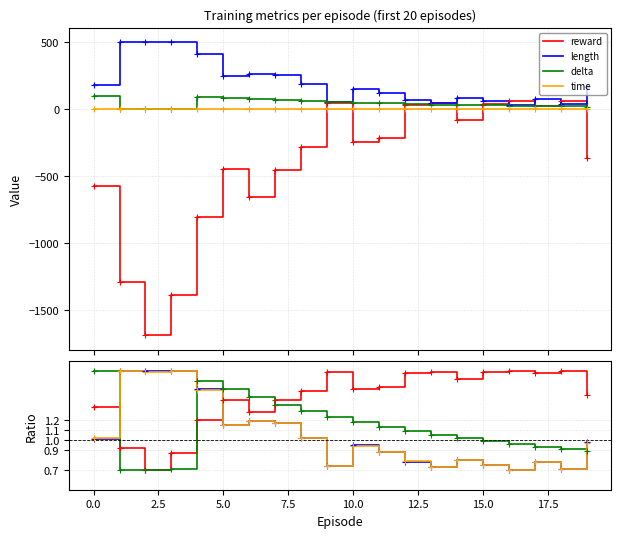

What is the approximate value of time at 13?

0.7